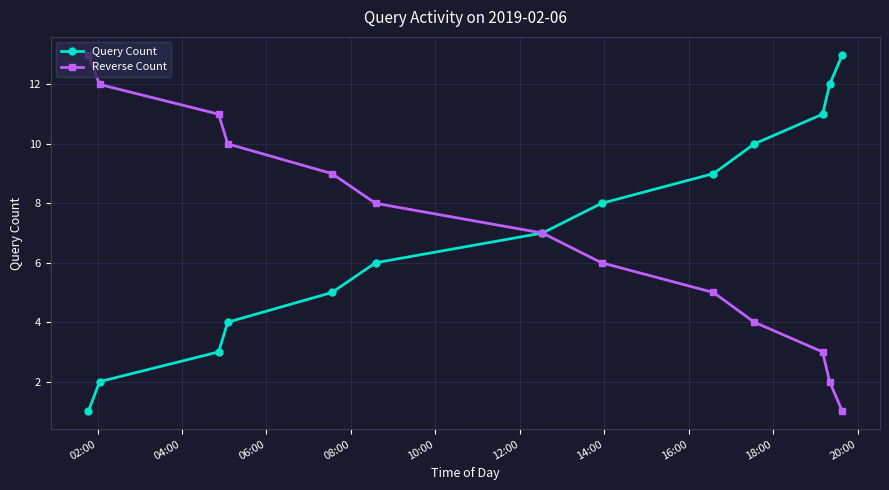

What is the highest value of the Reverse Count series?

13